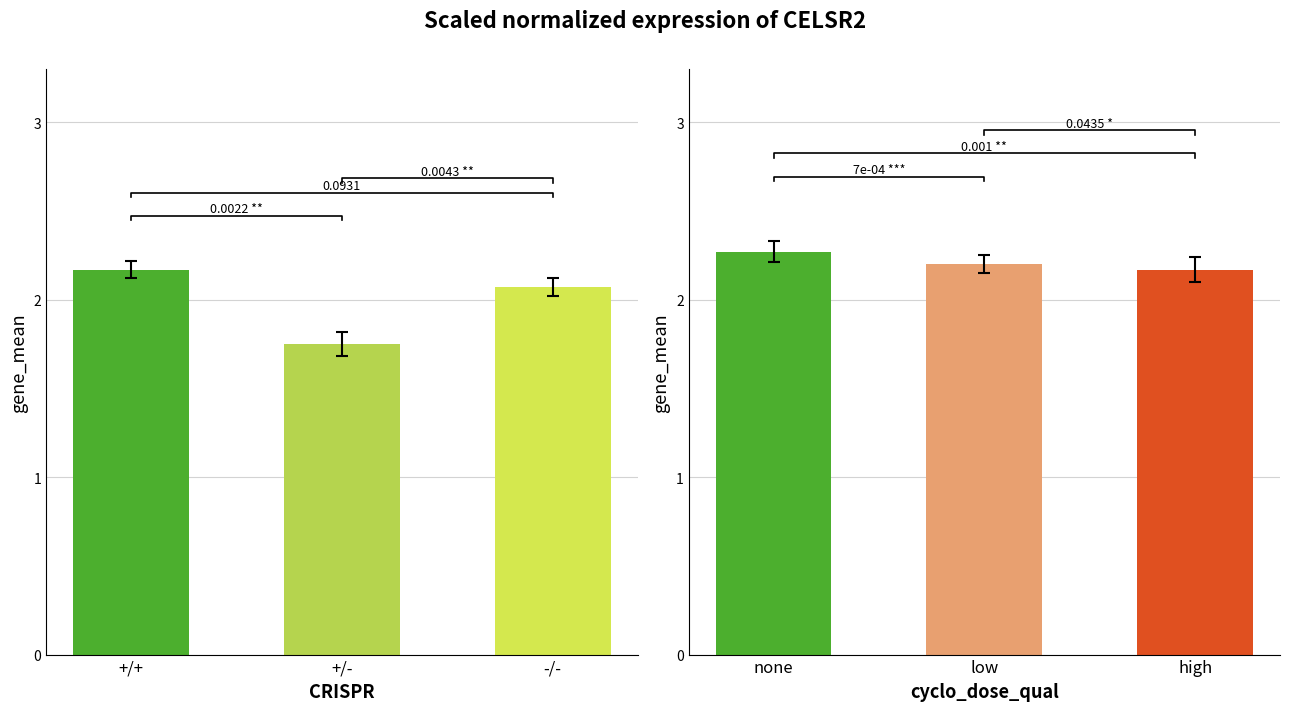

Rank the series by their maximum value, from lowest to highest.

CRISPR, cyclo_dose_qual